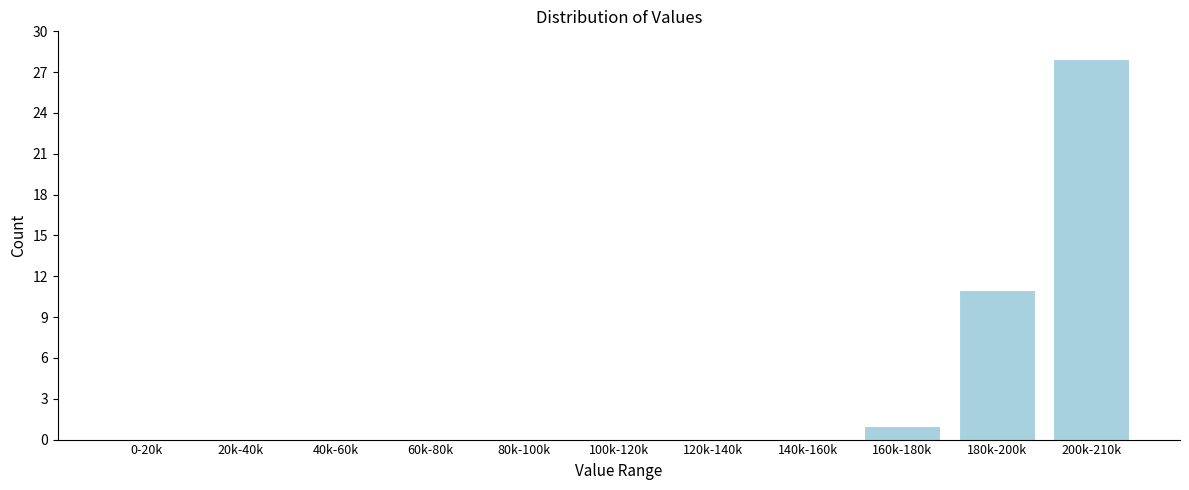

Reading right to left, extract all data points from this chart.

200k-210k=28	180k-200k=11	160k-180k=1	140k-160k=0	120k-140k=0	100k-120k=0	80k-100k=0	60k-80k=0	40k-60k=0	20k-40k=0	0-20k=0